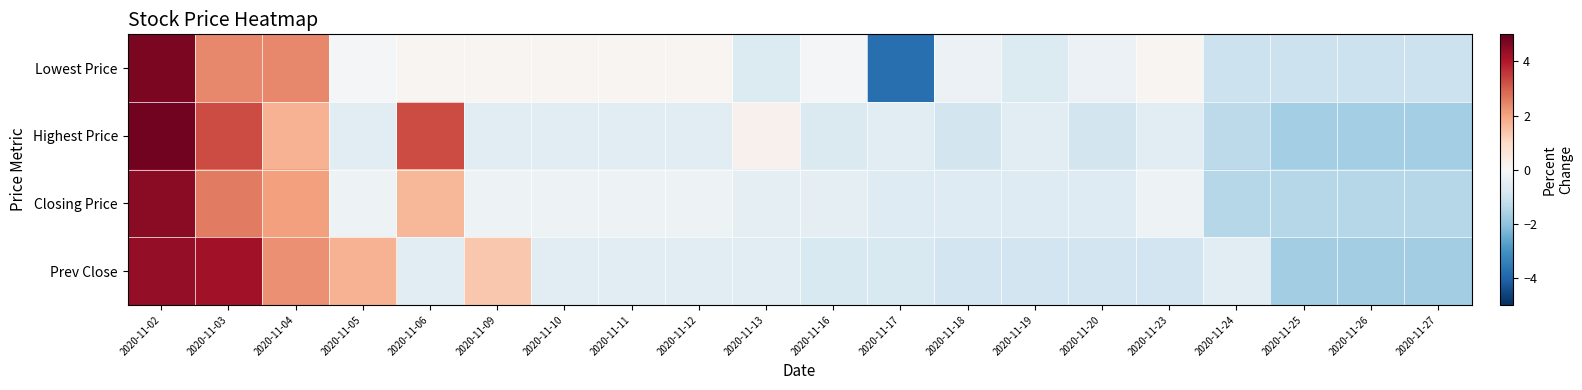

At 2020-11-25, list the series in order from largest to smallest.

Lowest Price, Closing Price, Highest Price, Prev Close